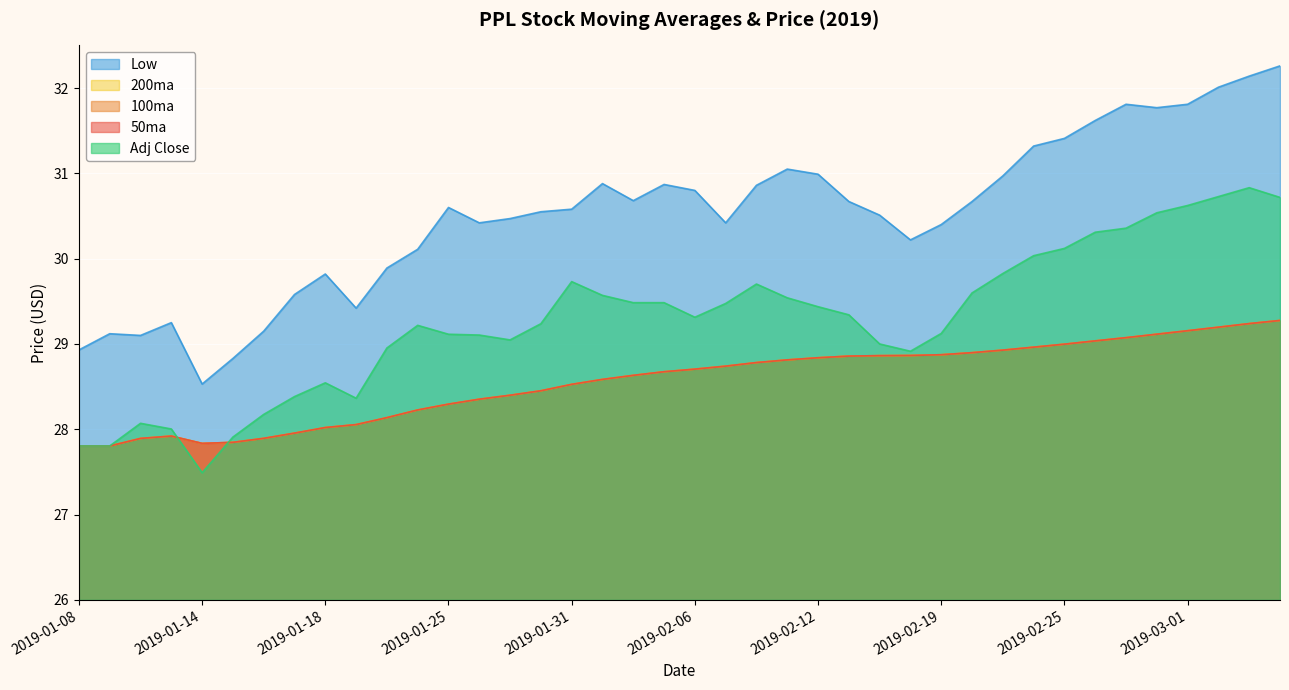

Rank the series at 2019-01-10 from highest to lowest value.

Low, Adj Close, 50ma, 100ma, 200ma